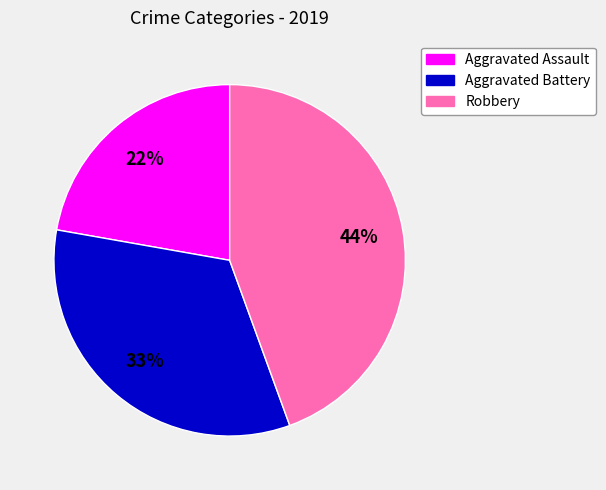

What is the smallest slice in the pie chart?

Aggravated Assault